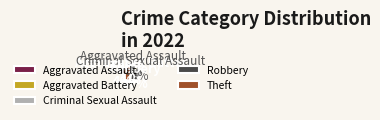

Rank the categories by value from highest to lowest.

Theft, Robbery, Aggravated Battery, Aggravated Assault, Criminal Sexual Assault